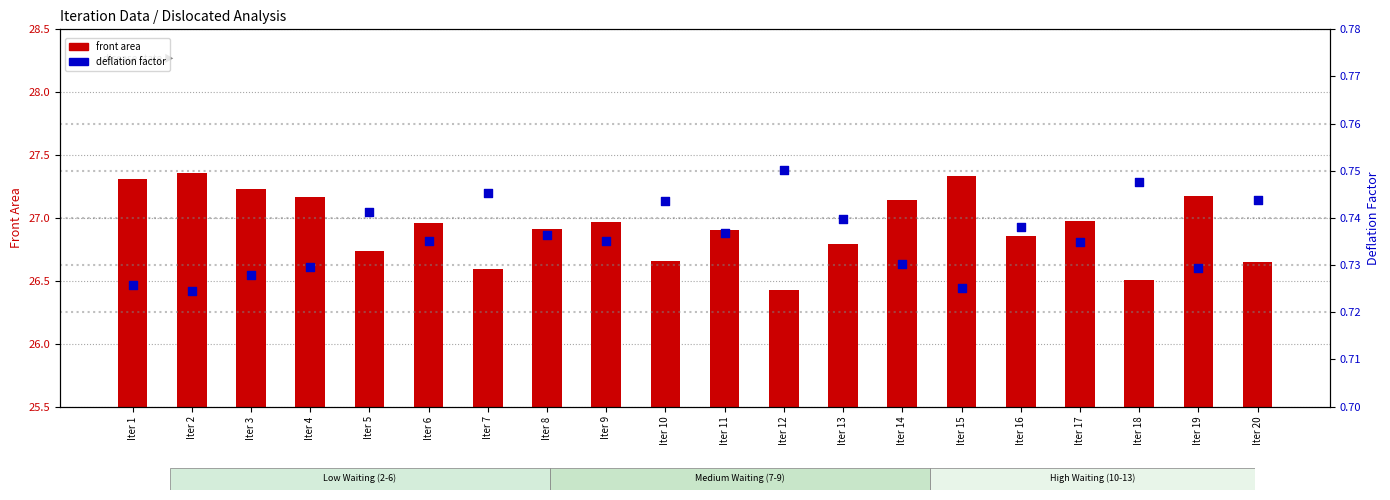

Which series has the widest spread of Y values?

front area